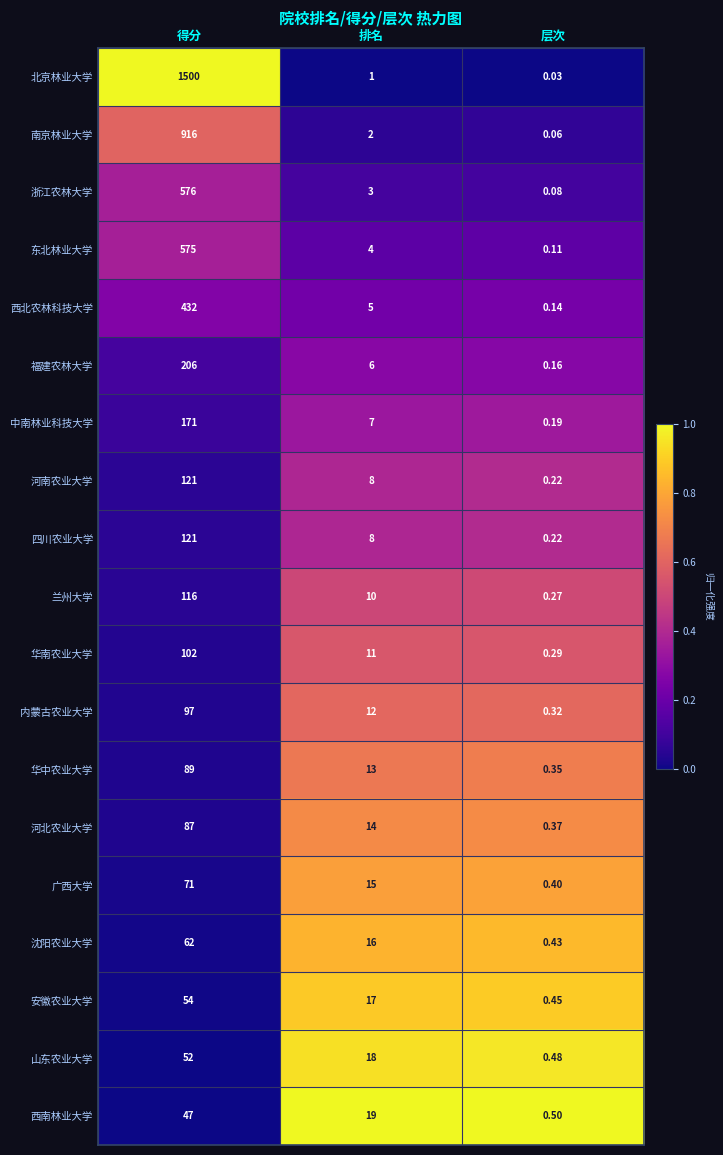

What is the total value across all series at 排名?

189.0